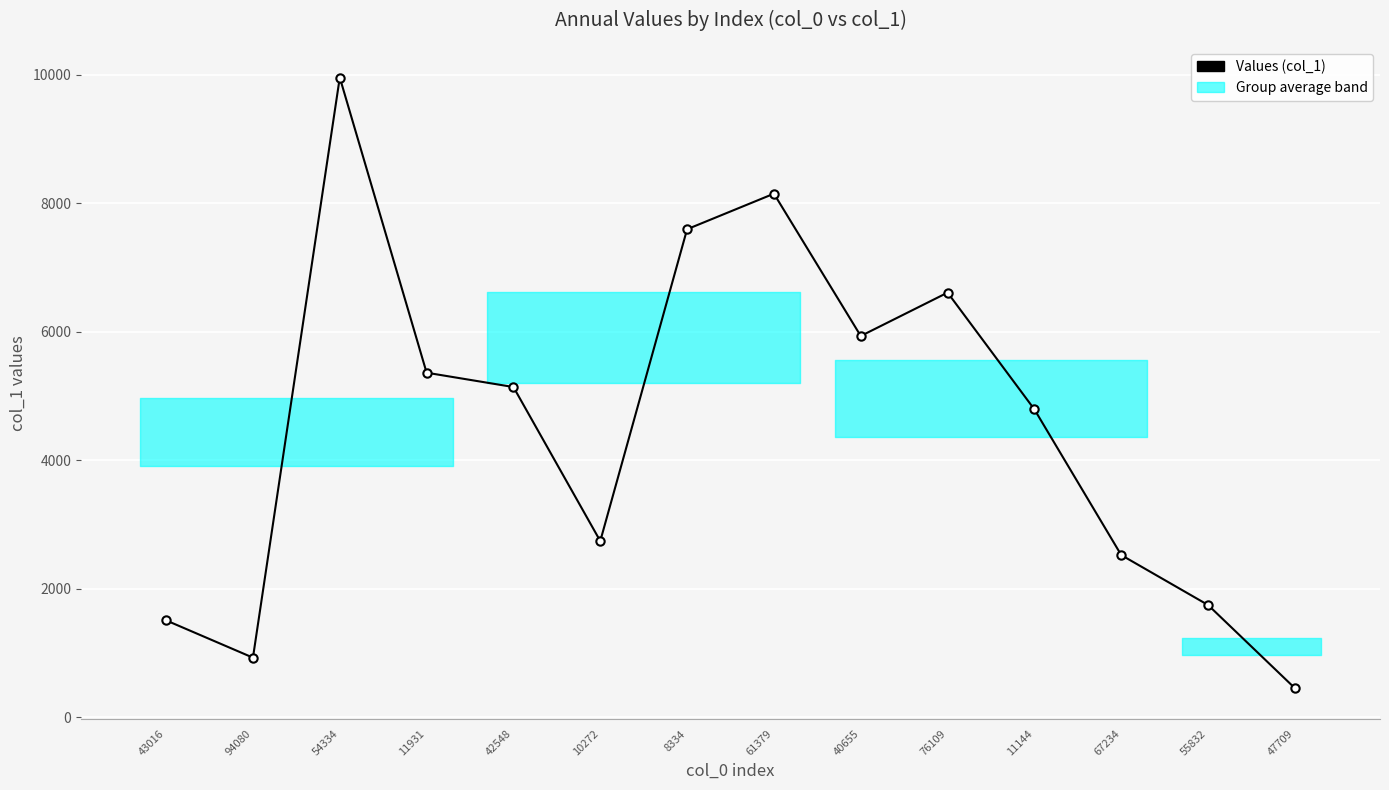

Reading left to right, list all the values displayed in this chart.

1510	930	9955	5363	5140	2744	7595	8148	5934	6609	4792	2526	1749	455